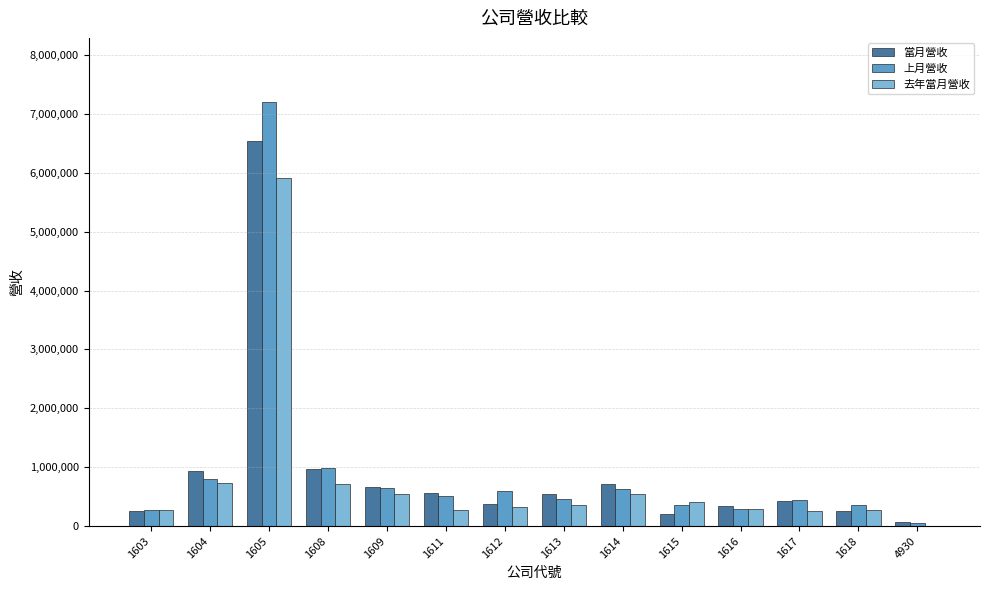

At which category does the chart reach its peak across all series?

1605